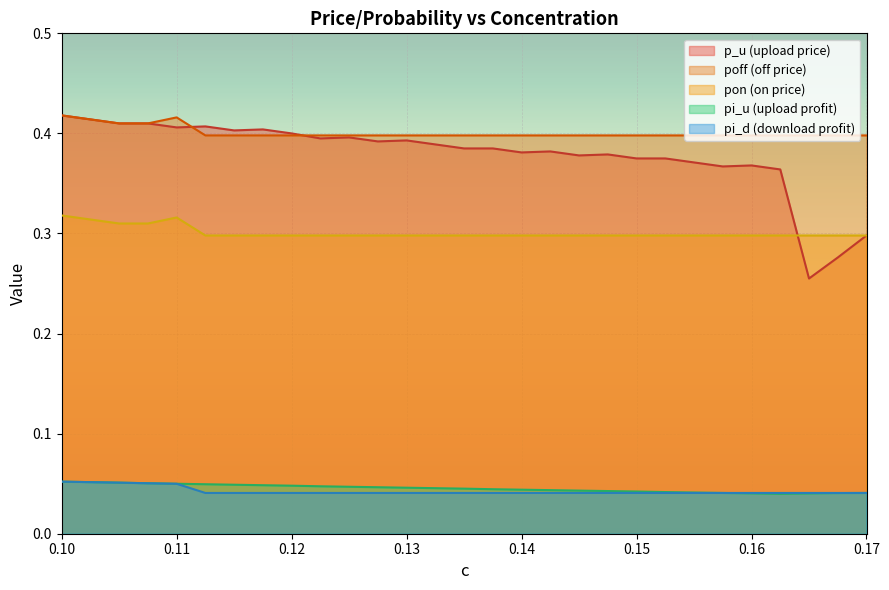

True or false: pi_u and p_u intersect in this chart.

False